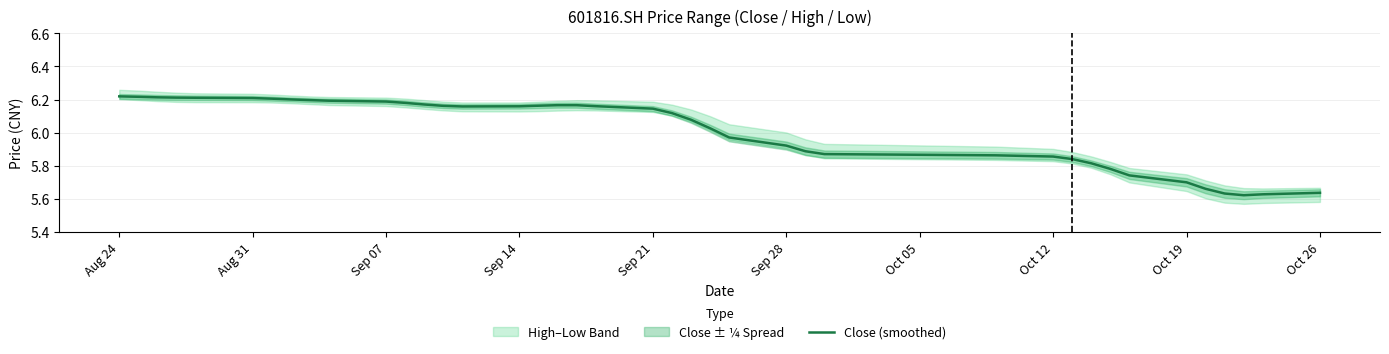

Where does the Close (smoothed) series first go above 6?

Aug 24